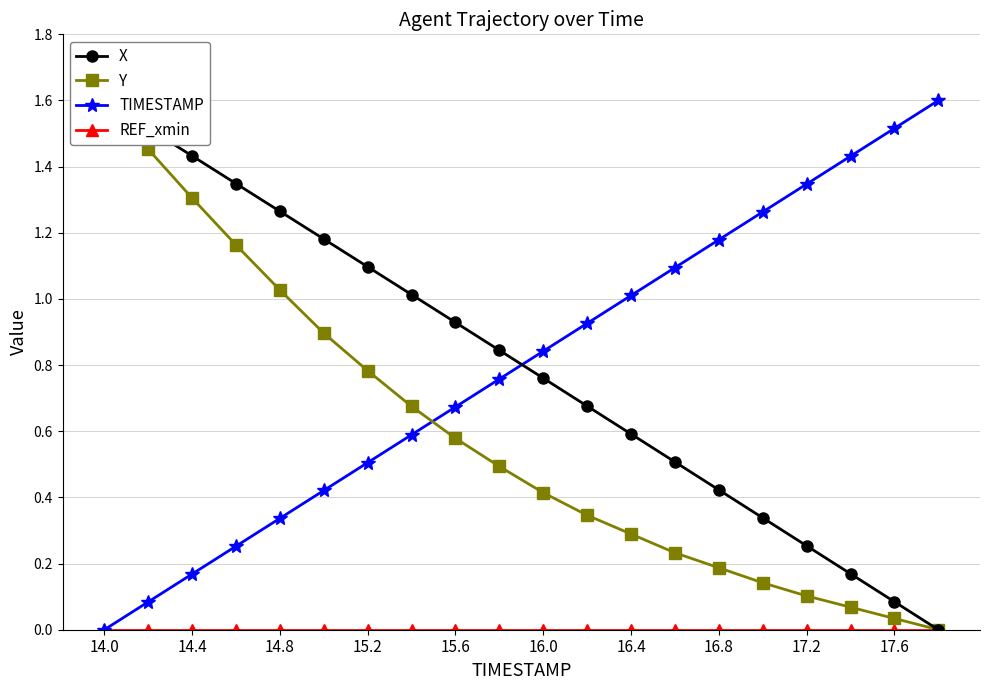

The value of TIMESTAMP at 16.8 is 1.5. True or false?

False